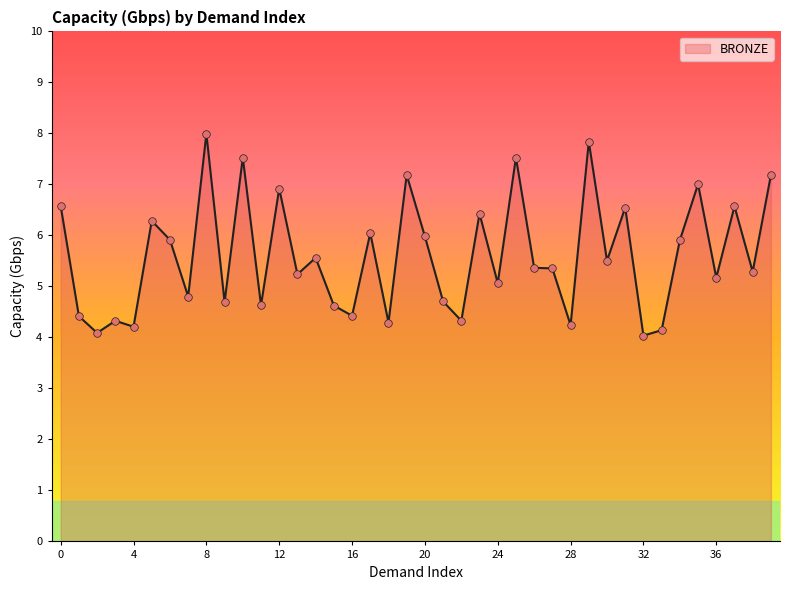

What is the difference between the maximum and minimum values?

4.0